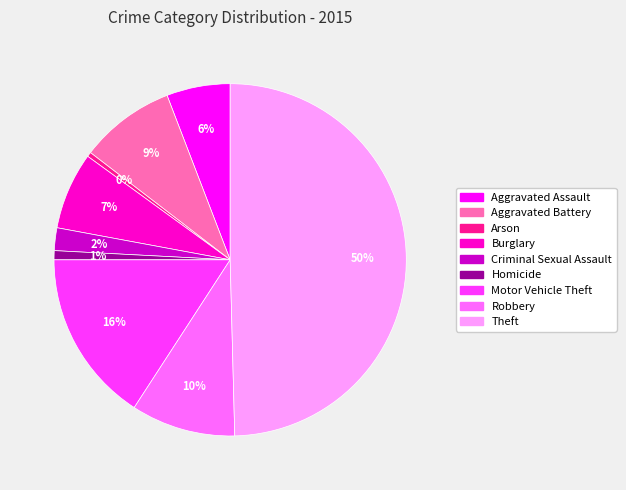

How many segments does this pie chart have?

9